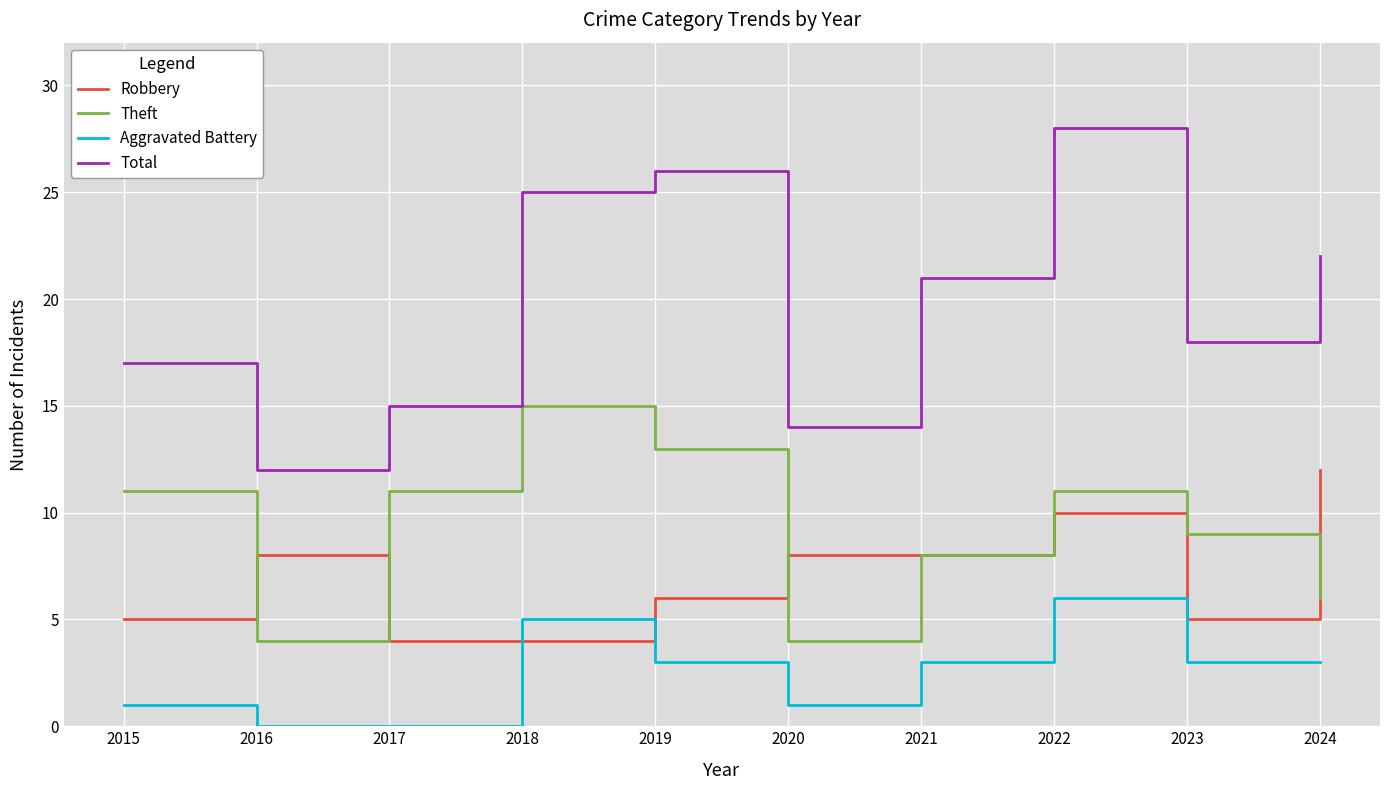

Rank the series by their maximum value, from lowest to highest.

Aggravated Battery, Robbery, Theft, Total